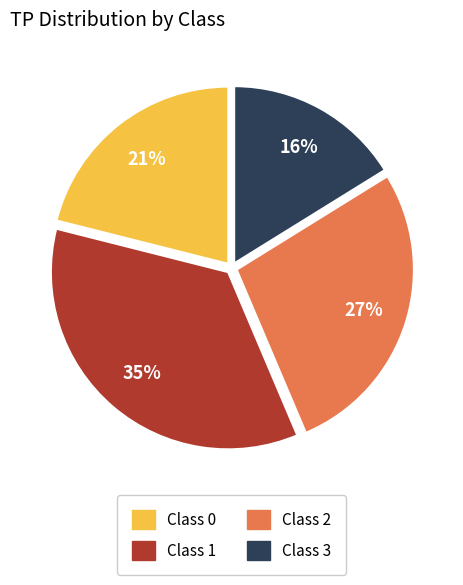

Is there a majority slice in this chart?

No